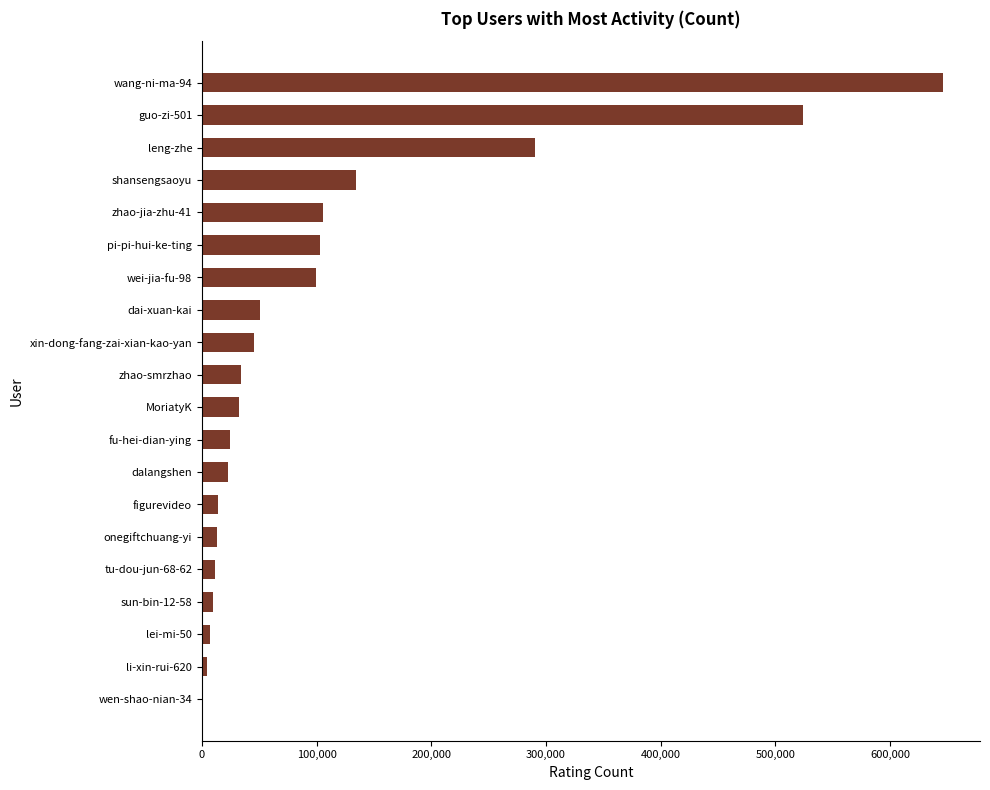

What is the greatest value displayed?

645967